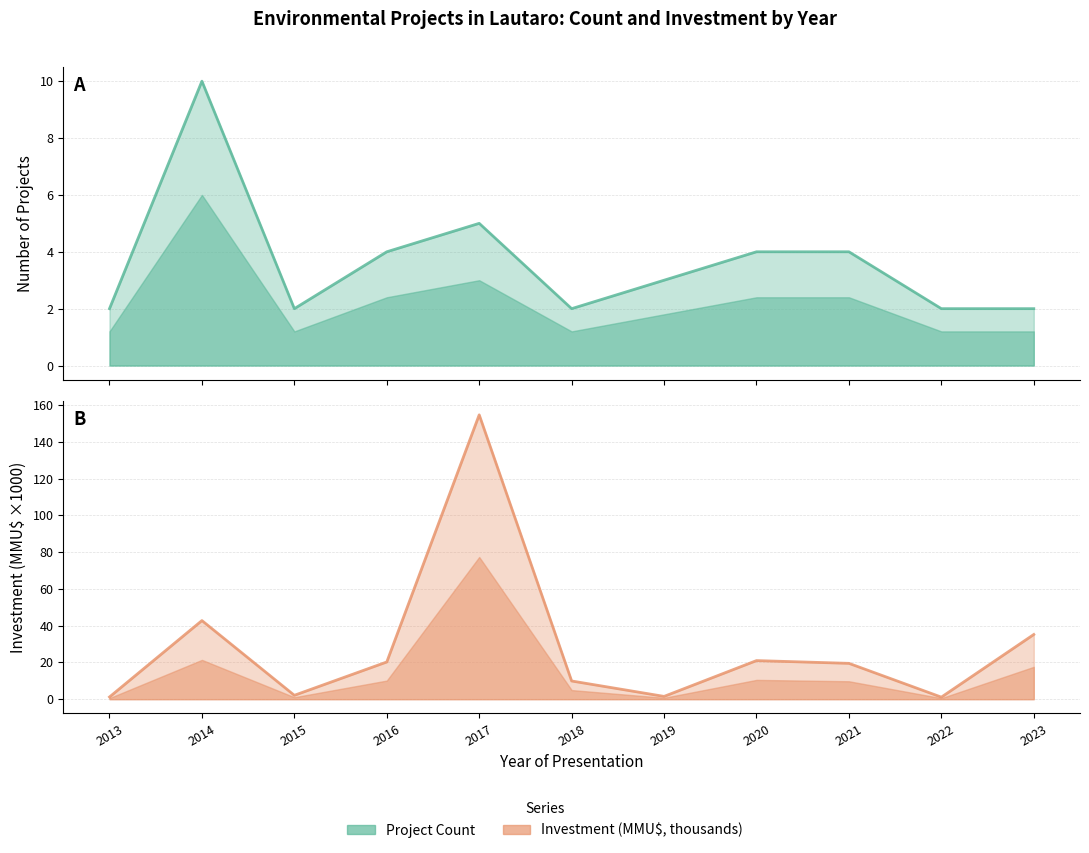

Which series has the largest total across all categories?

Investment (MMU$)